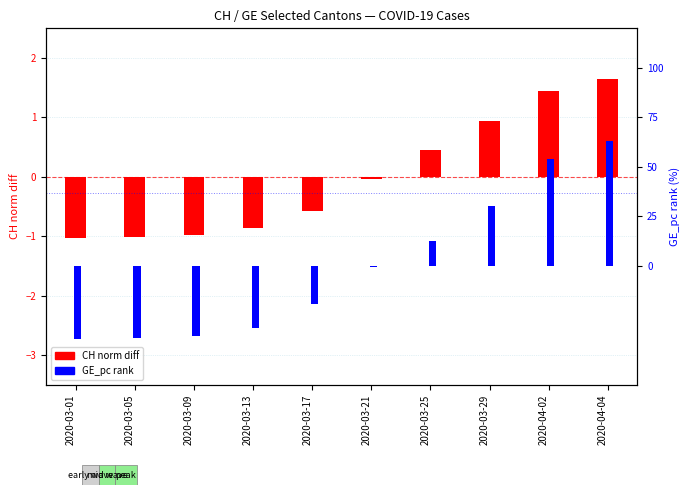

Is it true that GE_pc rank equals -35.6 at 2020-03-09?

True